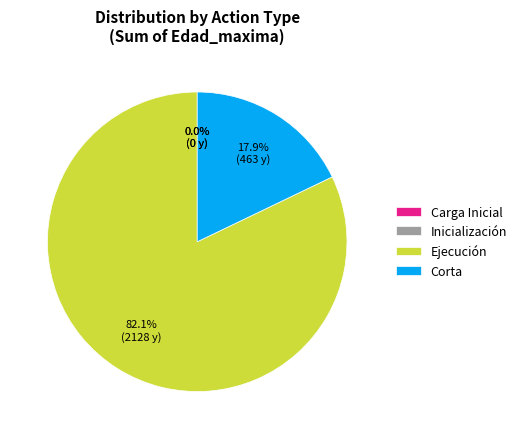

Which slice is the smallest?

Inicialización